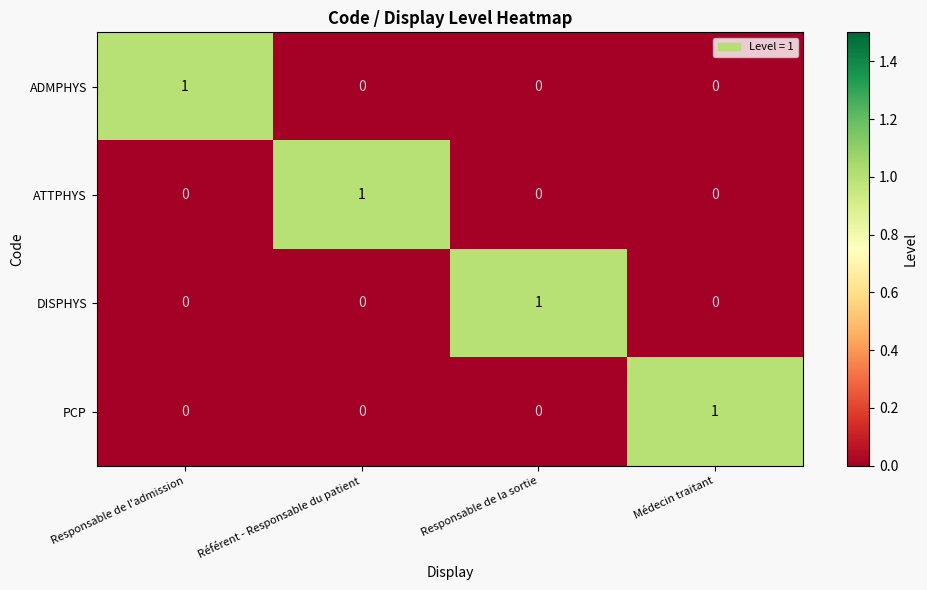

Count the ATTPHYS values in the range 0 to 1.

4